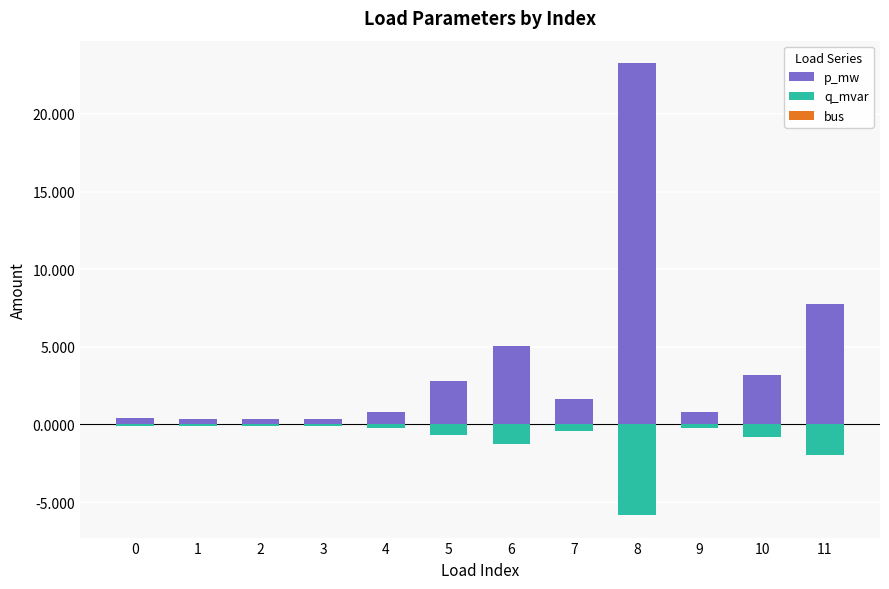

What is the spread (max minus min) of values at 10?

4.0